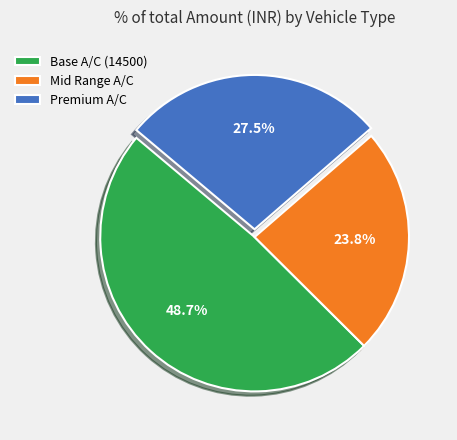

What is the ratio of the value at Premium A/C to the value at Base A/C (14500)?

0.6